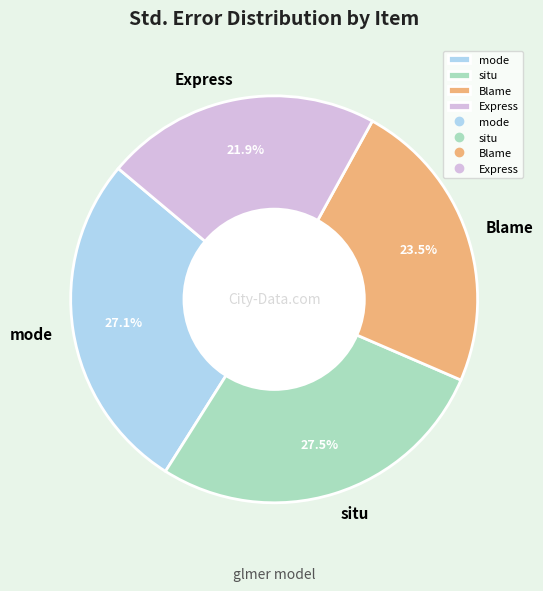

How many slices are in this pie chart?

4